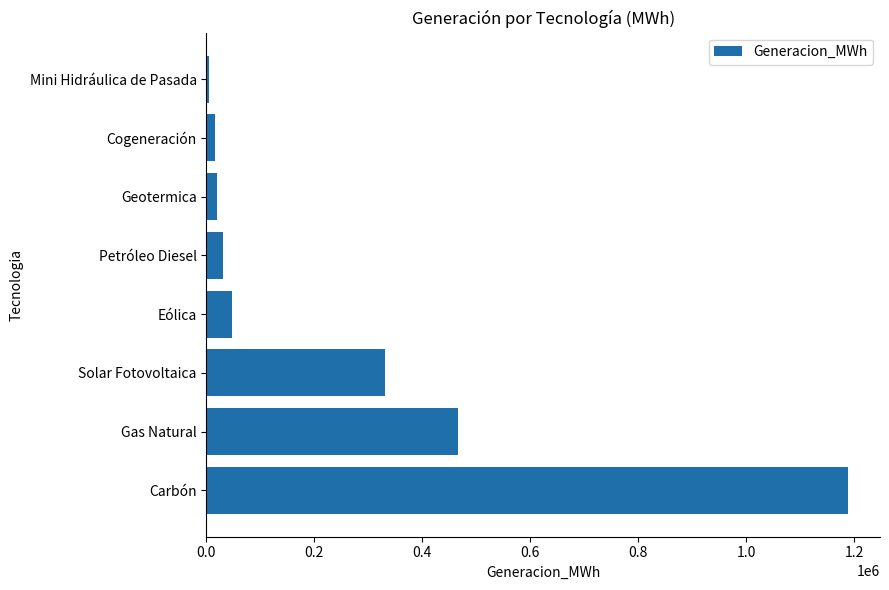

What is the average value?

262803.0